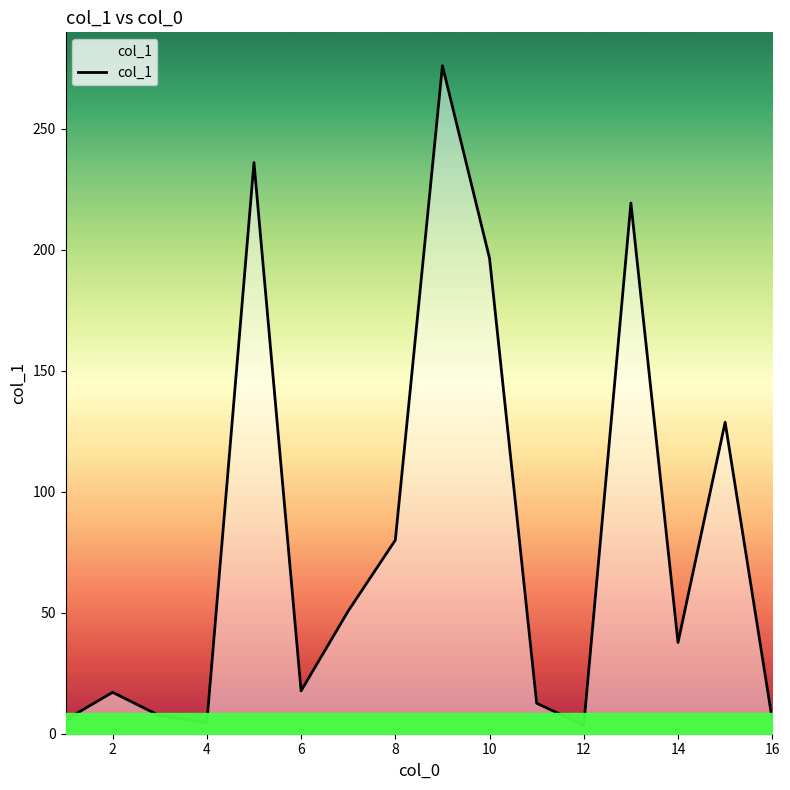

What is the greatest value displayed?

276.0